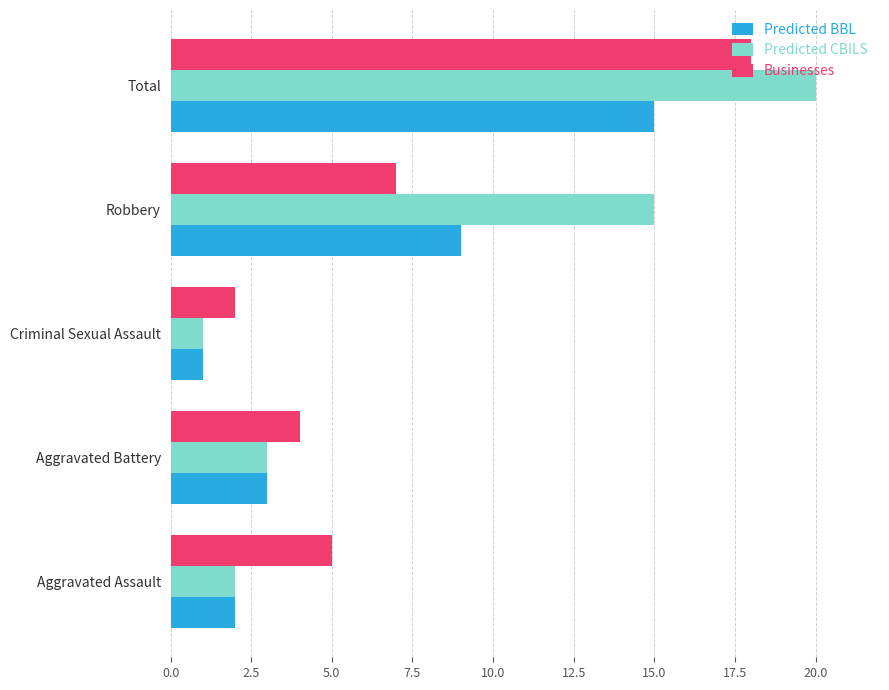

What is the sum of all Businesses values?

36